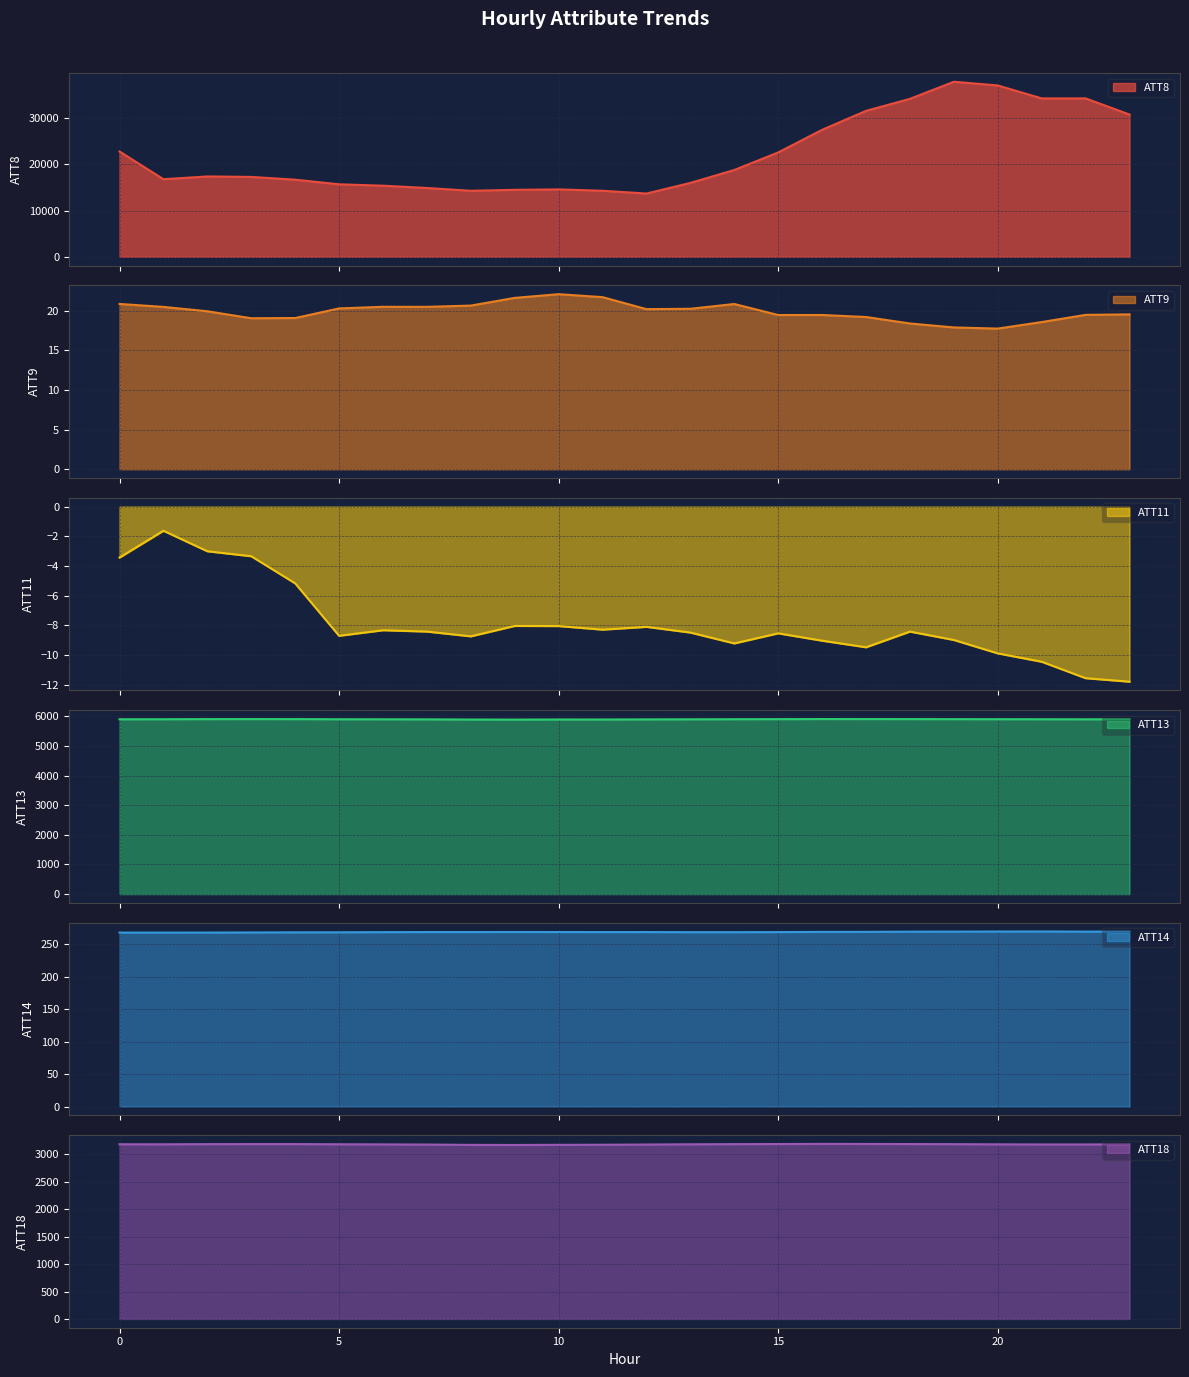

The value of ATT8 at 21 is 34300.0. True or false?

True